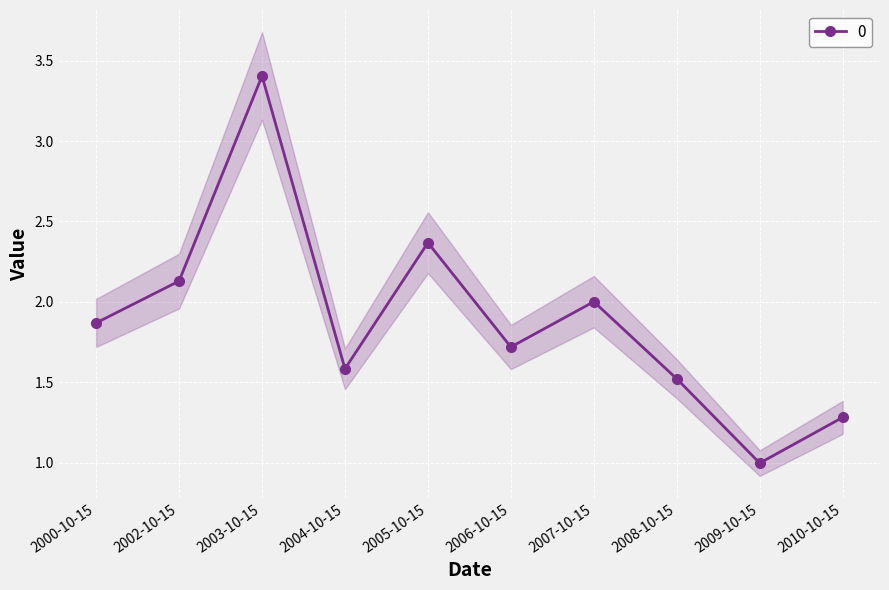

How many points are higher than both their immediate neighbors (excluding endpoints)?

3